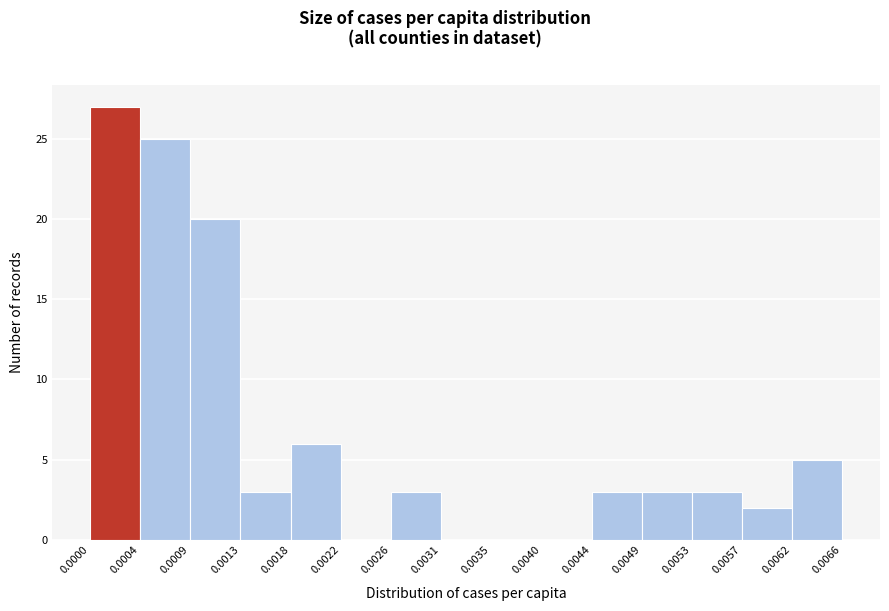

Reading left to right, list every bar in this chart as the range it spans on the x-axis followed by its height. The values are not printed on the chart, so give them approximately, as read against the axis.

0.0000 to 0.0004: 27
0.0004 to 0.0009: 25
0.0009 to 0.0013: 20
0.0013 to 0.0018: 3
0.0018 to 0.0022: 6
0.0022 to 0.0026: 0
0.0026 to 0.0031: 3
0.0031 to 0.0035: 0
0.0035 to 0.0040: 0
0.0040 to 0.0044: 0
0.0044 to 0.0049: 3
0.0049 to 0.0053: 3
0.0053 to 0.0057: 3
0.0057 to 0.0062: 2
0.0062 to 0.0066: 5